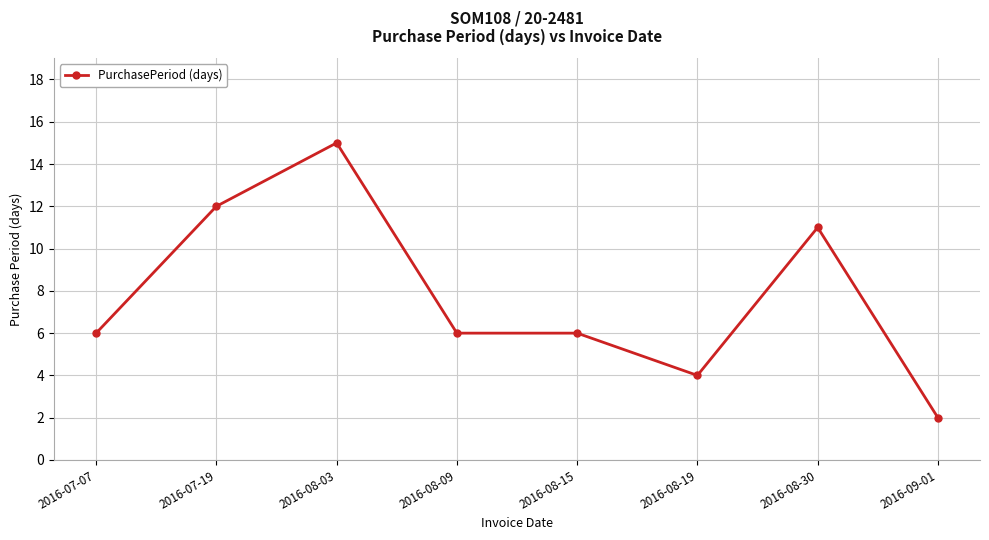

What is the change in value from 2016-08-15 to 2016-08-30?

+5